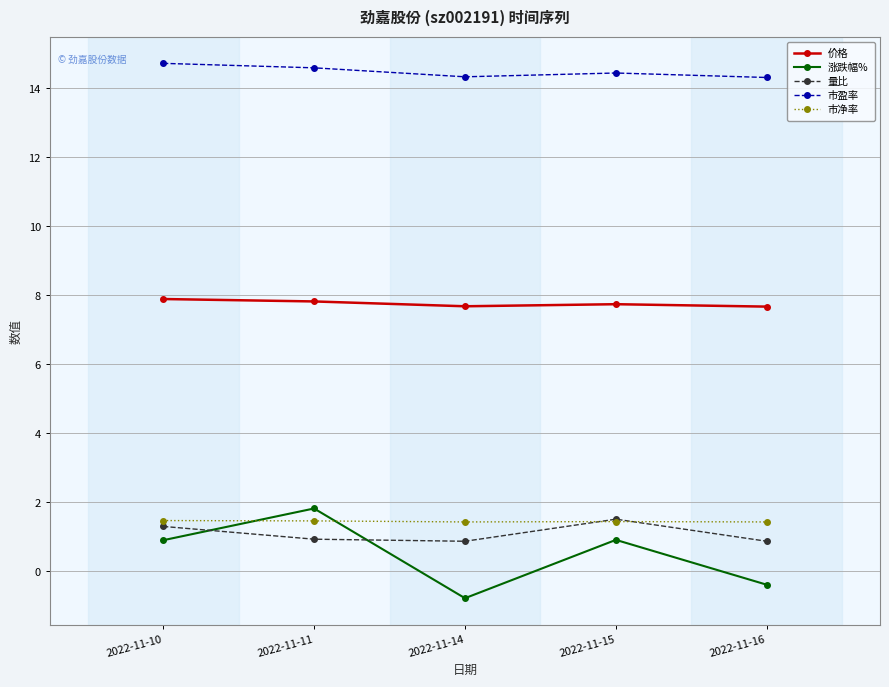

What is the minimum value for 量比?

0.9